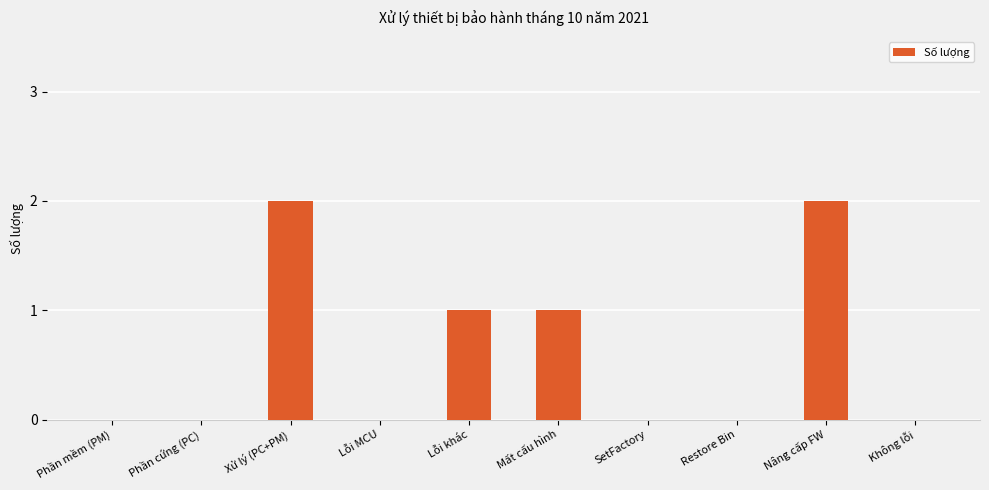

True or false: the data shows -1 at Lỗi MCU.

False